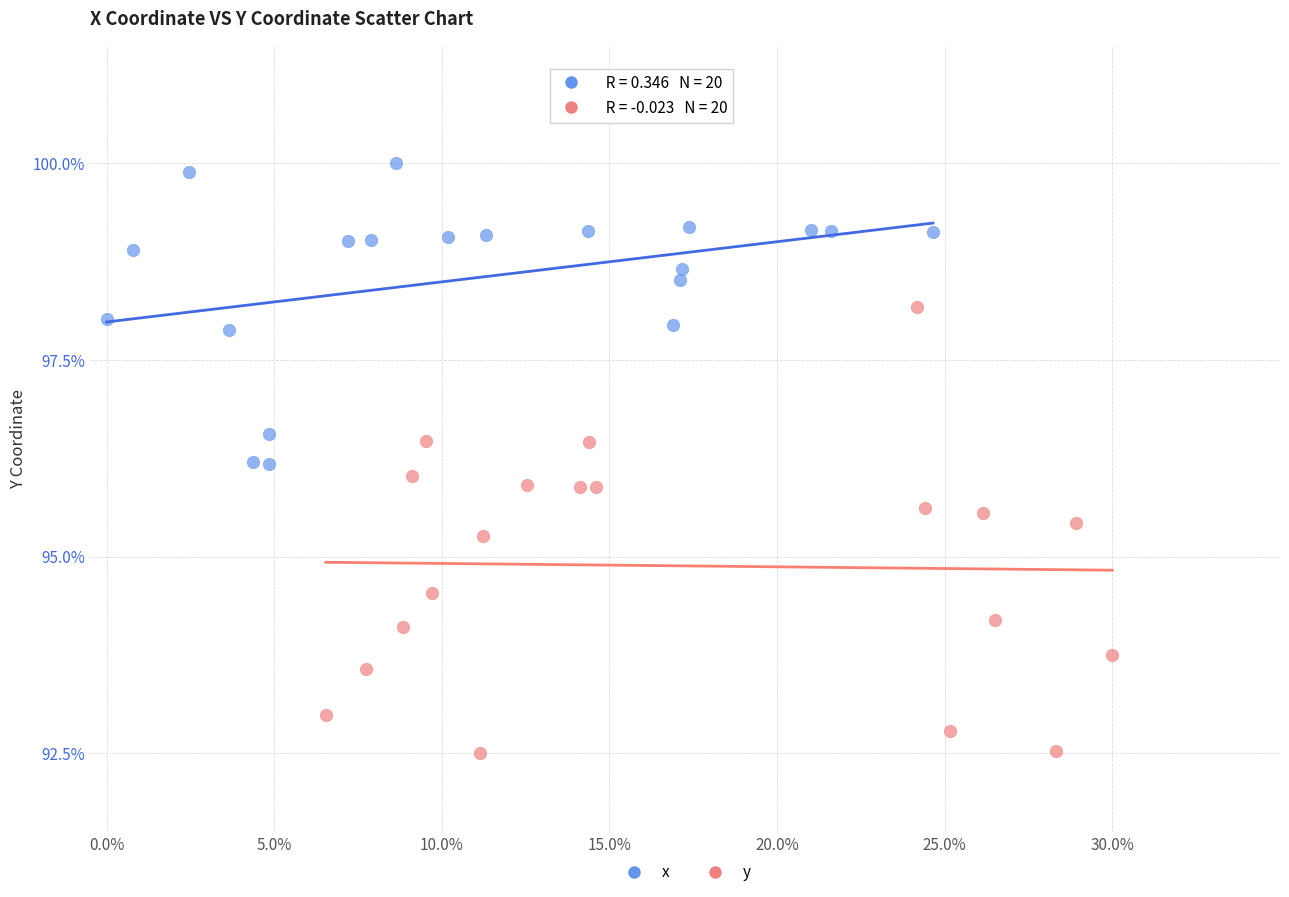

Which series has the widest spread of Y values?

y